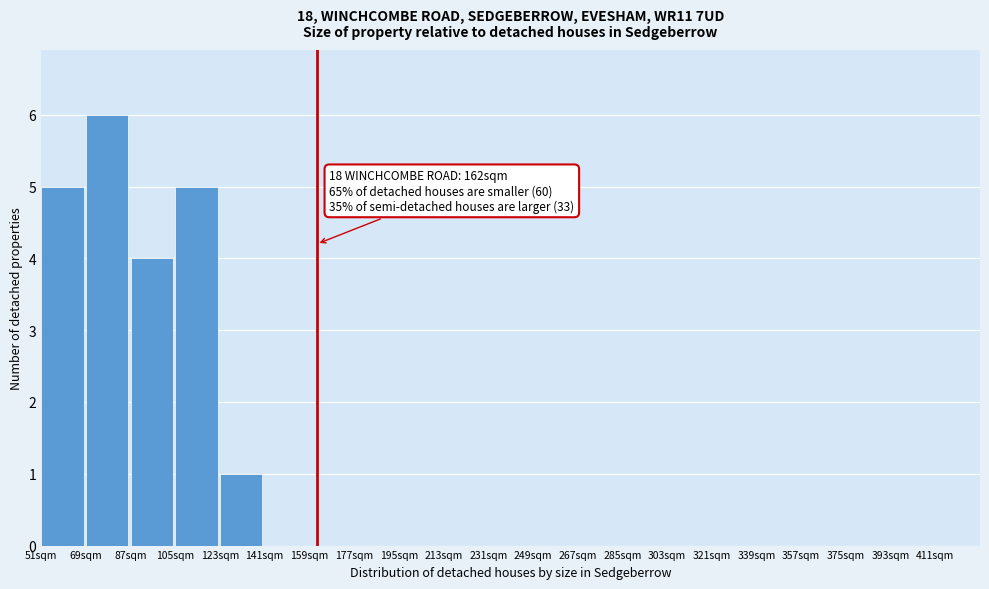

Which range on the x-axis has the tallest bar?

69 to 87